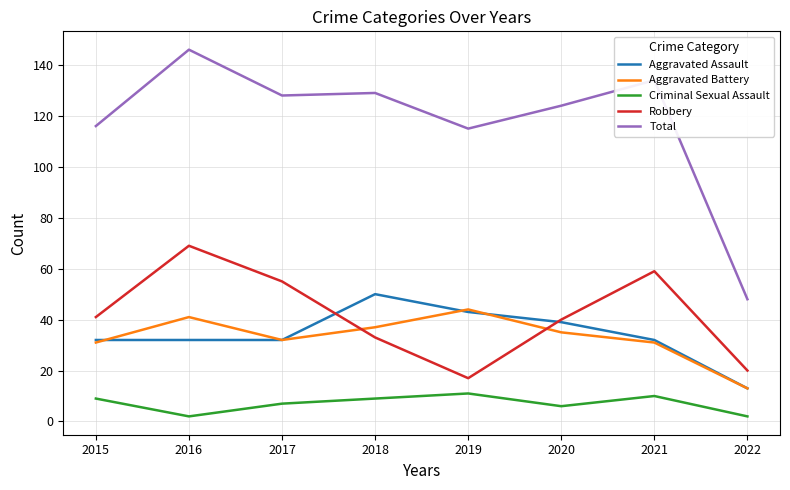

Reading right to left, what are all the values shown in this chart?

Aggravated Assault: 13	32	39	43	50	32	32	32
Aggravated Battery: 13	31	35	44	37	32	41	31
Criminal Sexual Assault: 2	10	6	11	9	7	2	9
Robbery: 20	59	40	17	33	55	69	41
Total: 48	134	124	115	129	128	146	116